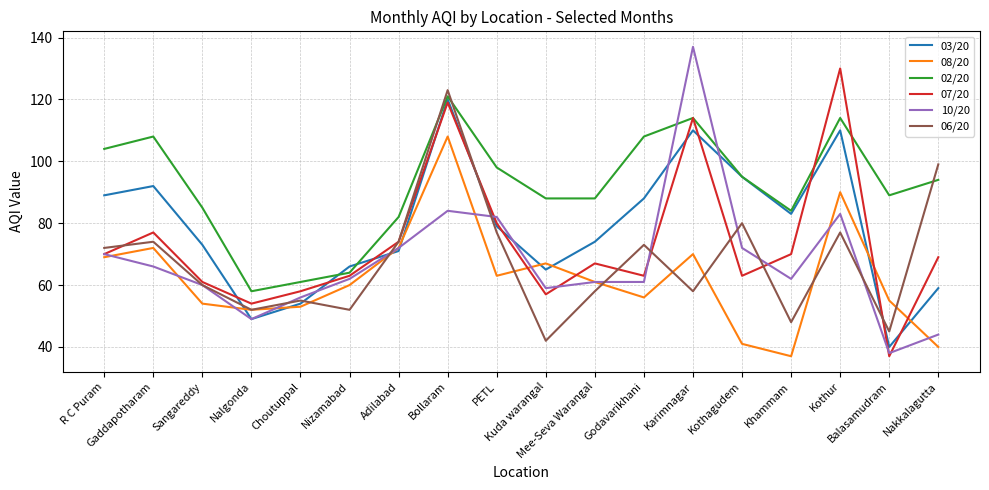

How many lines are shown in the chart?

6